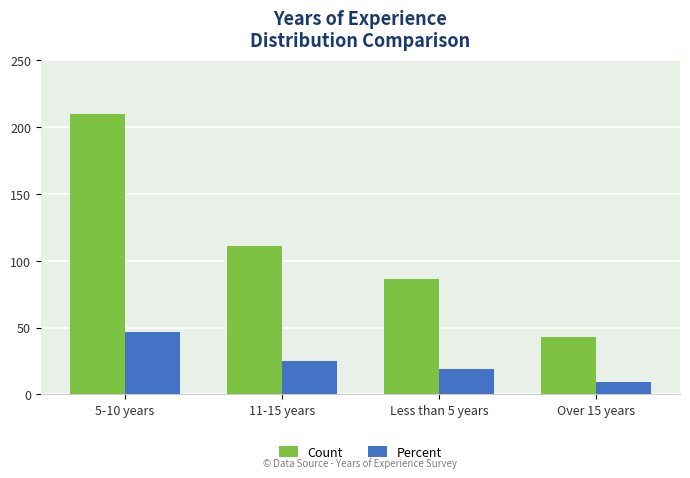

List the labels in order of Percent value, largest first.

5-10 years, 11-15 years, Less than 5 years, Over 15 years